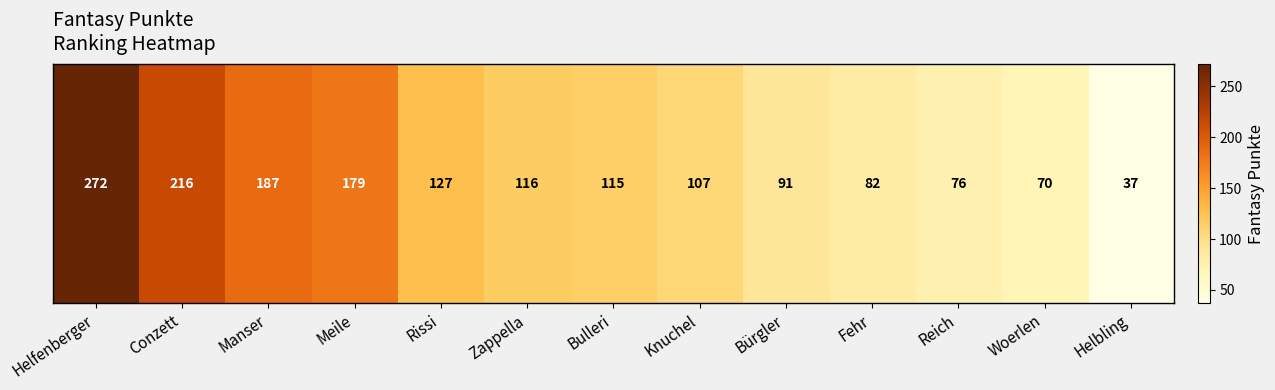

Reading left to right, extract all data points from this chart.

272	216	187	179	127	116	115	107	91	82	76	70	37